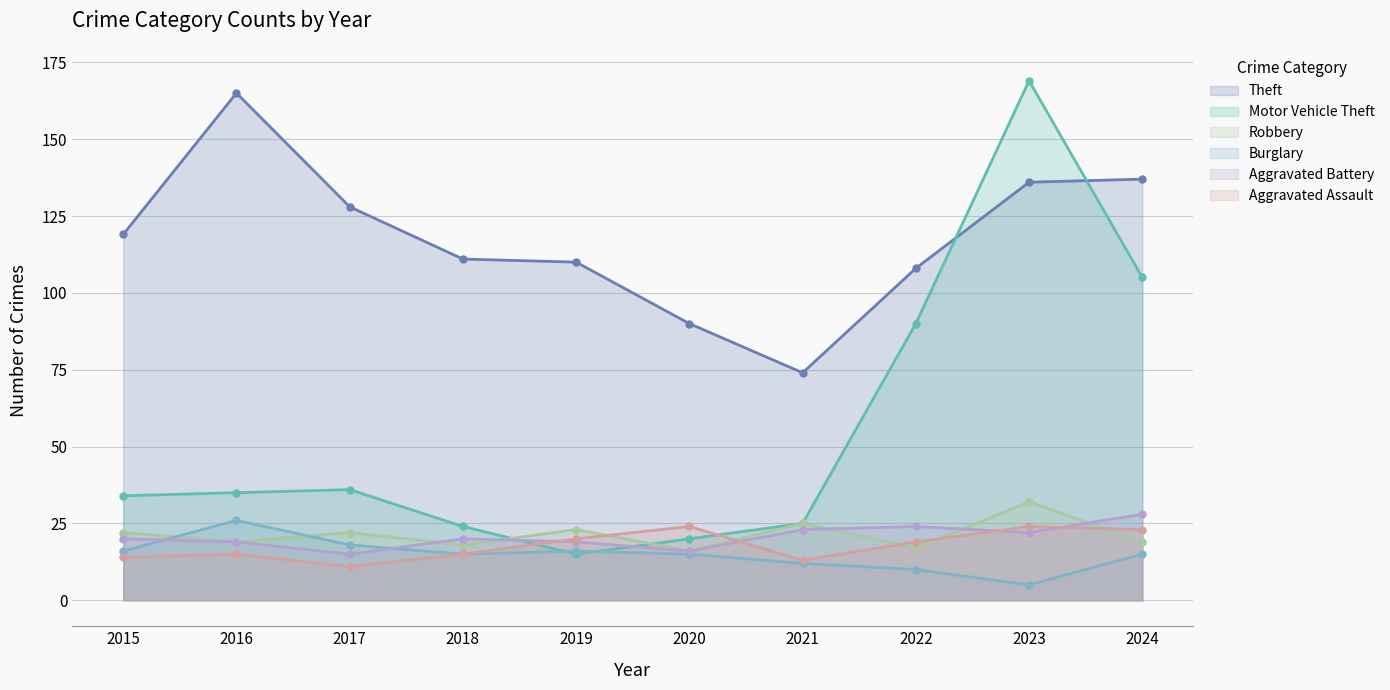

How many categories are shown in the chart?

10